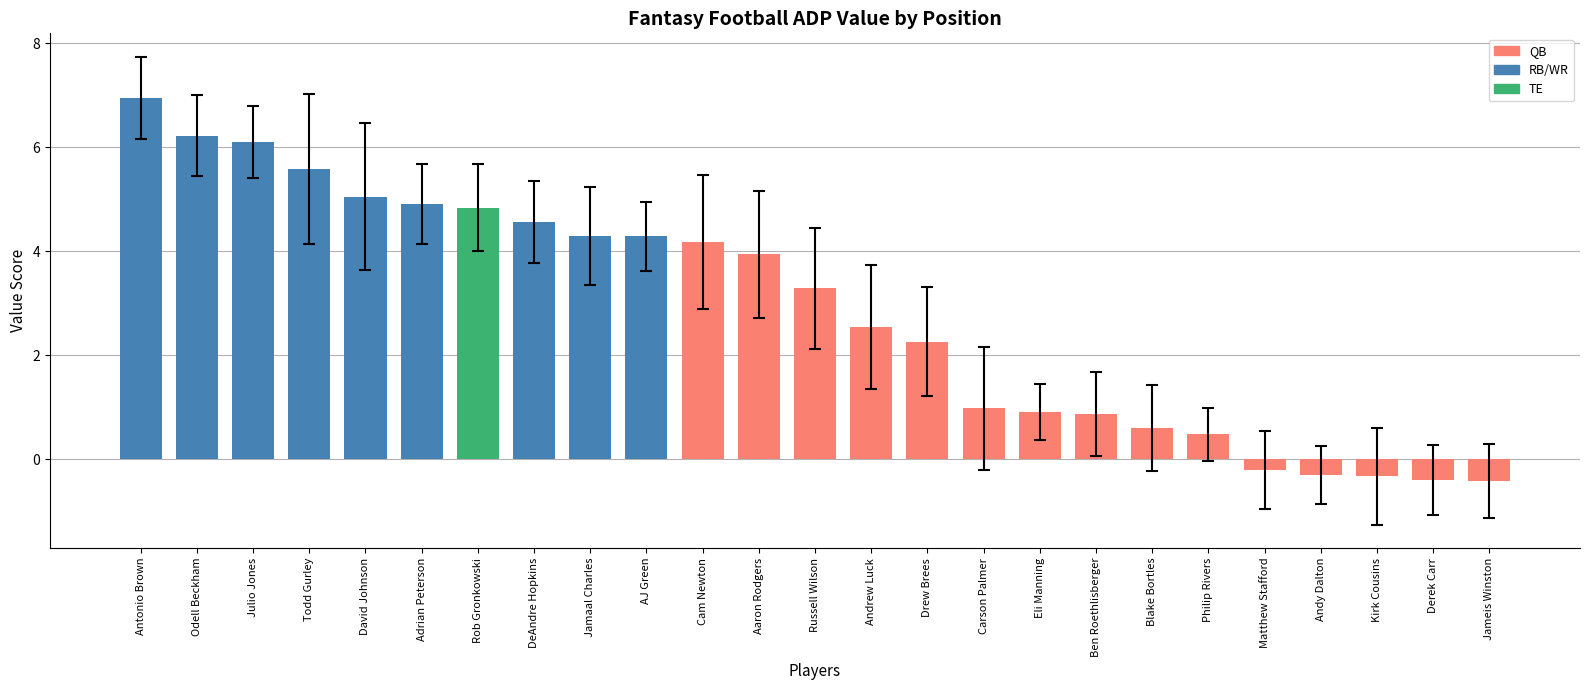

Which has a higher value, Cam Newton or Blake Bortles?

Cam Newton